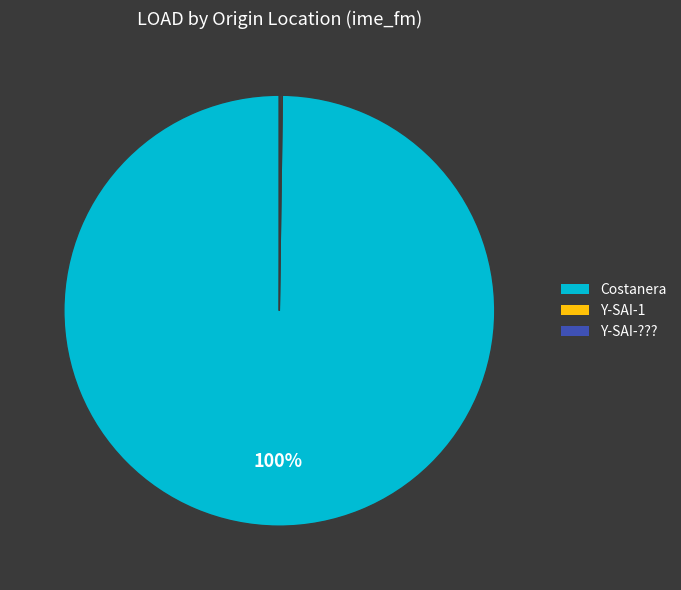

To the nearest percent, what is the average slice percentage?

33%